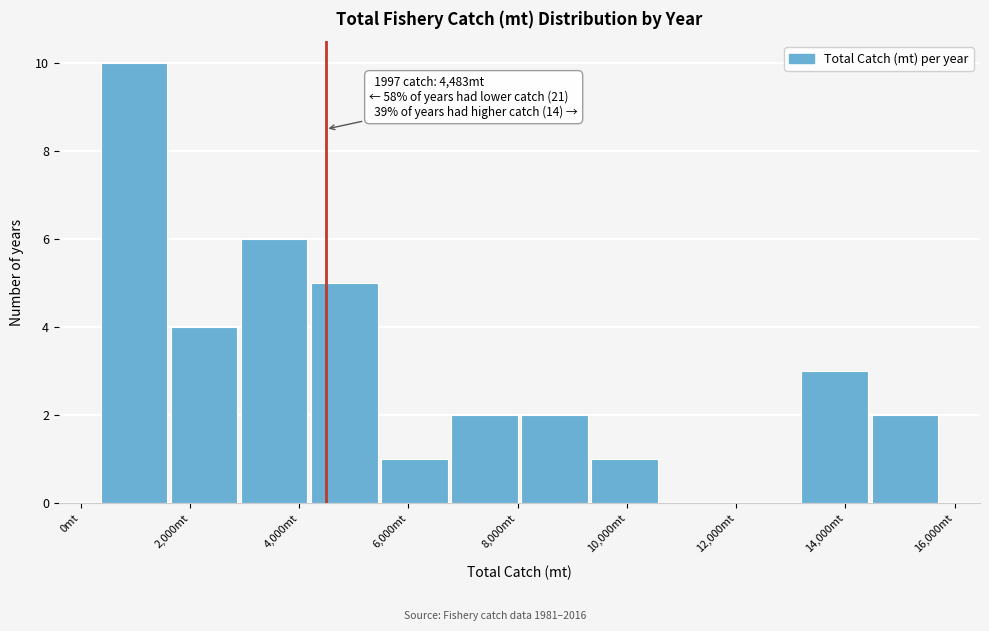

Which range on the x-axis has the tallest bar?

400 to 1600